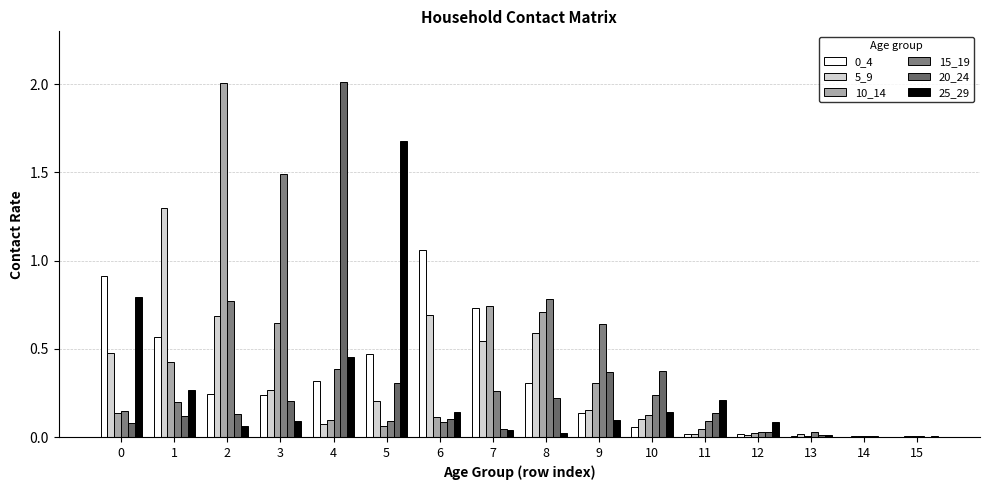

Count the number of categories in the chart.

16